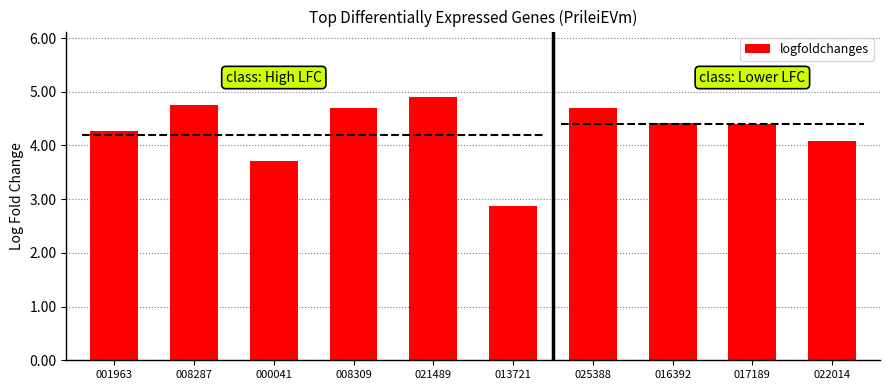

What position from the right is 022014?

1